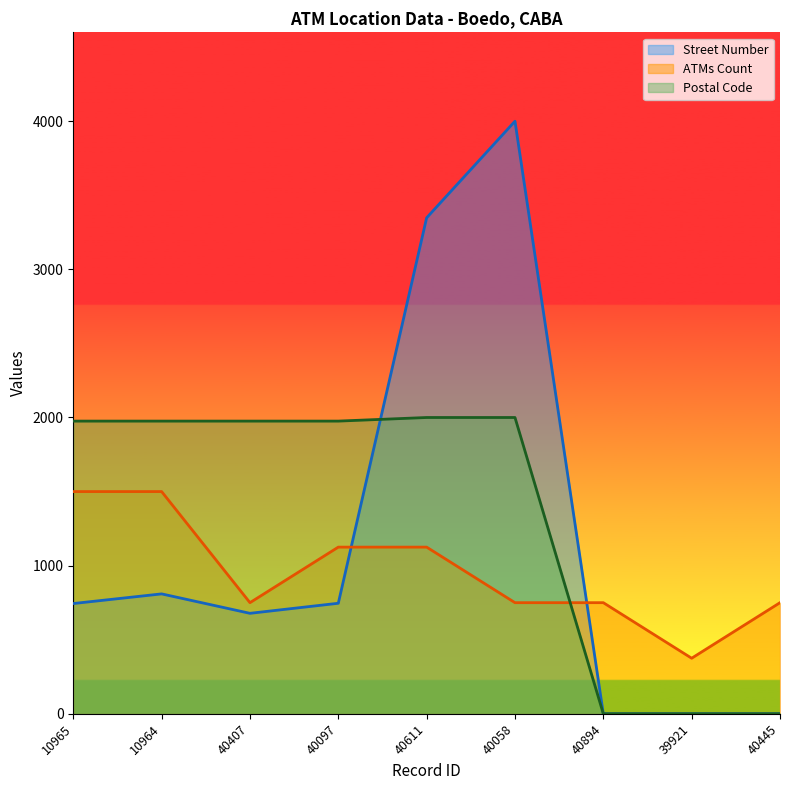

What are all the series names shown in the legend?

Street Number, ATMs Count, Postal Code